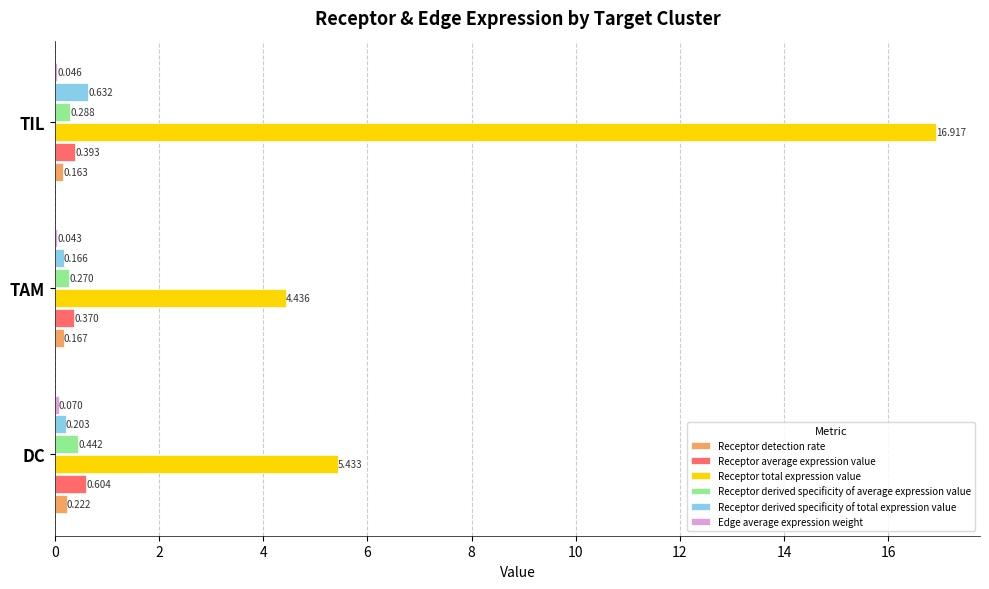

Which label corresponds to the largest value in the chart?

TIL